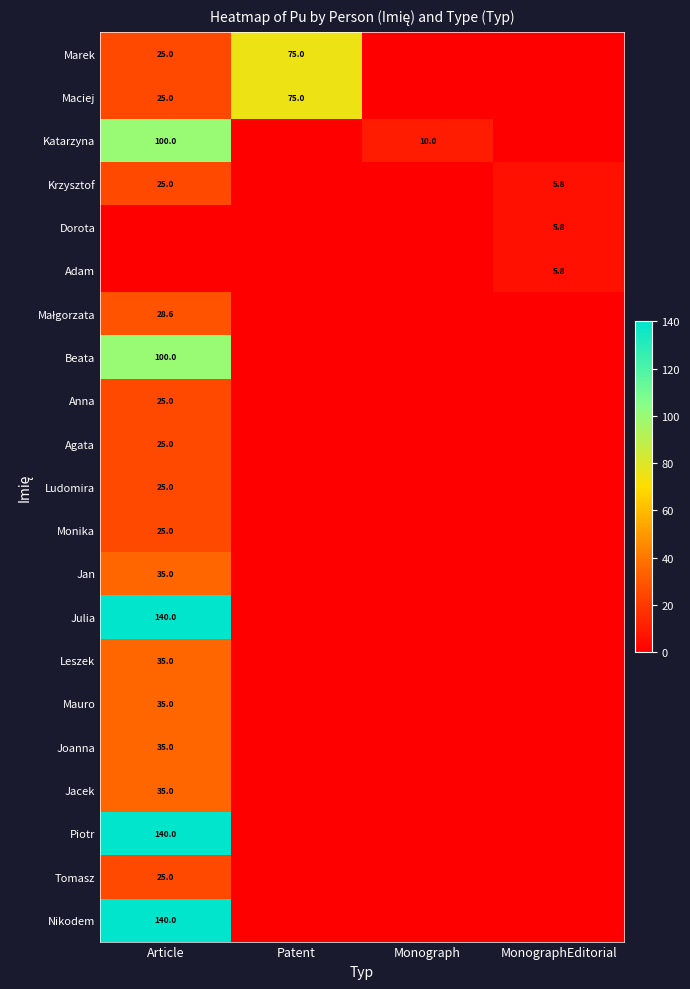

At how many categories does at least one series exceed 32?

2